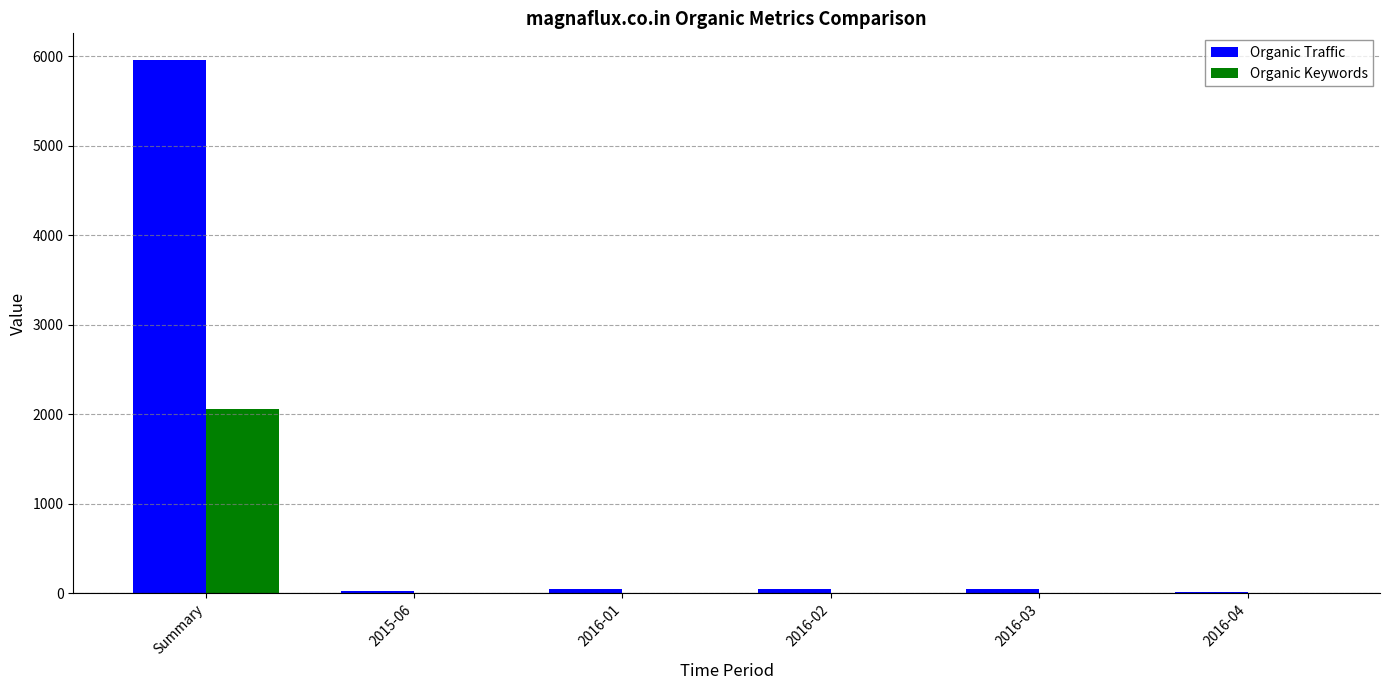

How many distinct data groups are displayed?

2